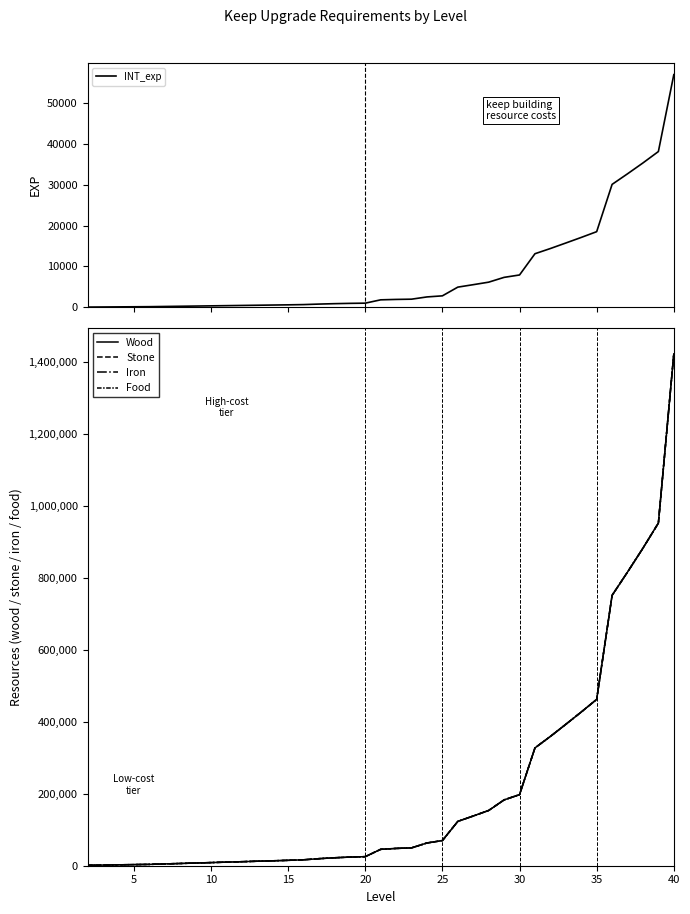

The value of Food at 37 is 429314. True or false?

False